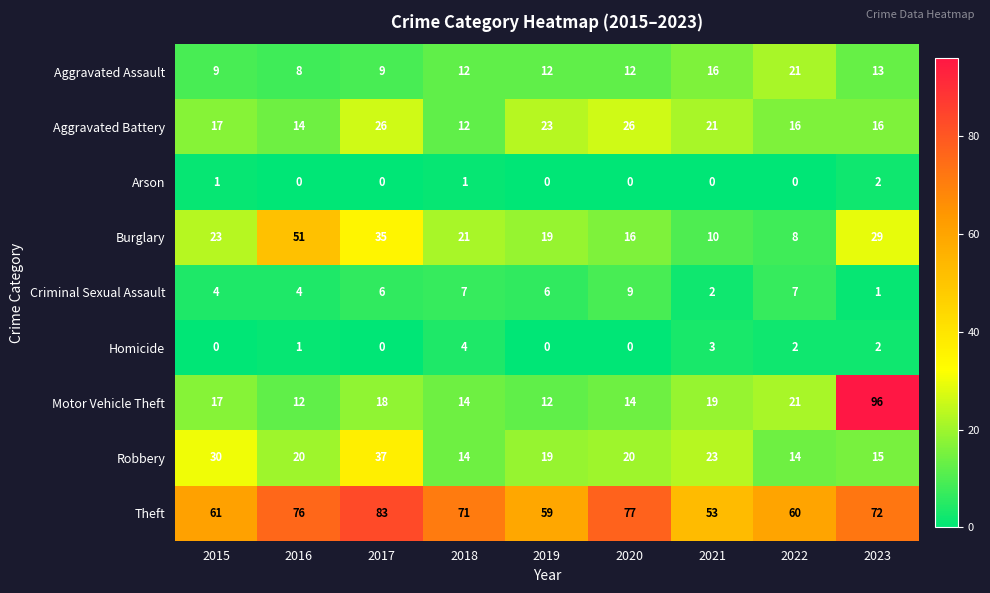

Which series has the widest spread of values?

Motor Vehicle Theft